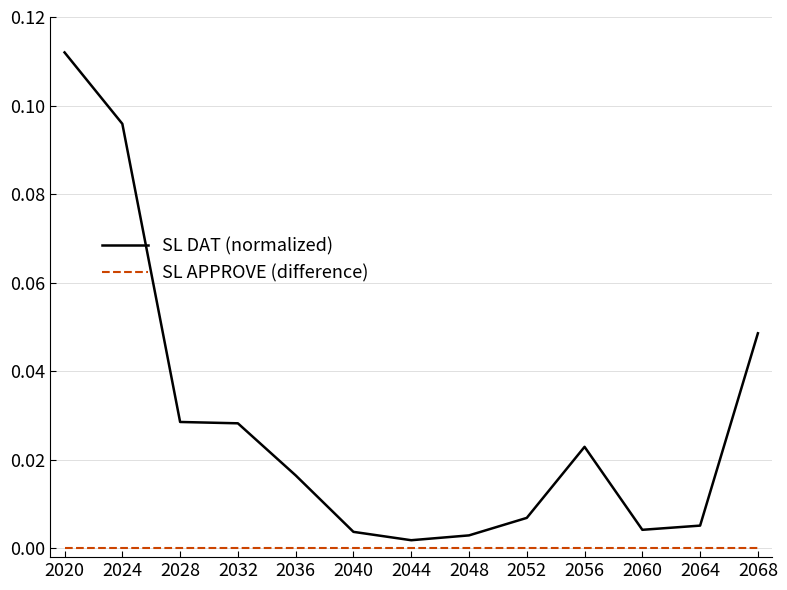

Which label corresponds to the largest value in the chart?

2020